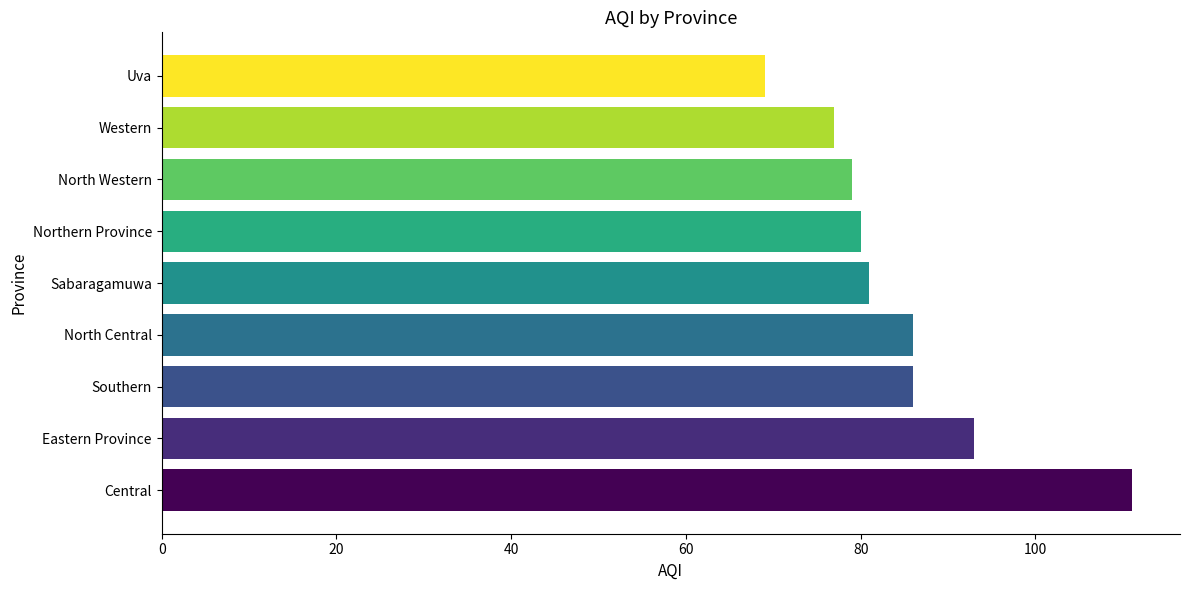

Which category has the lowest value across all series?

Uva